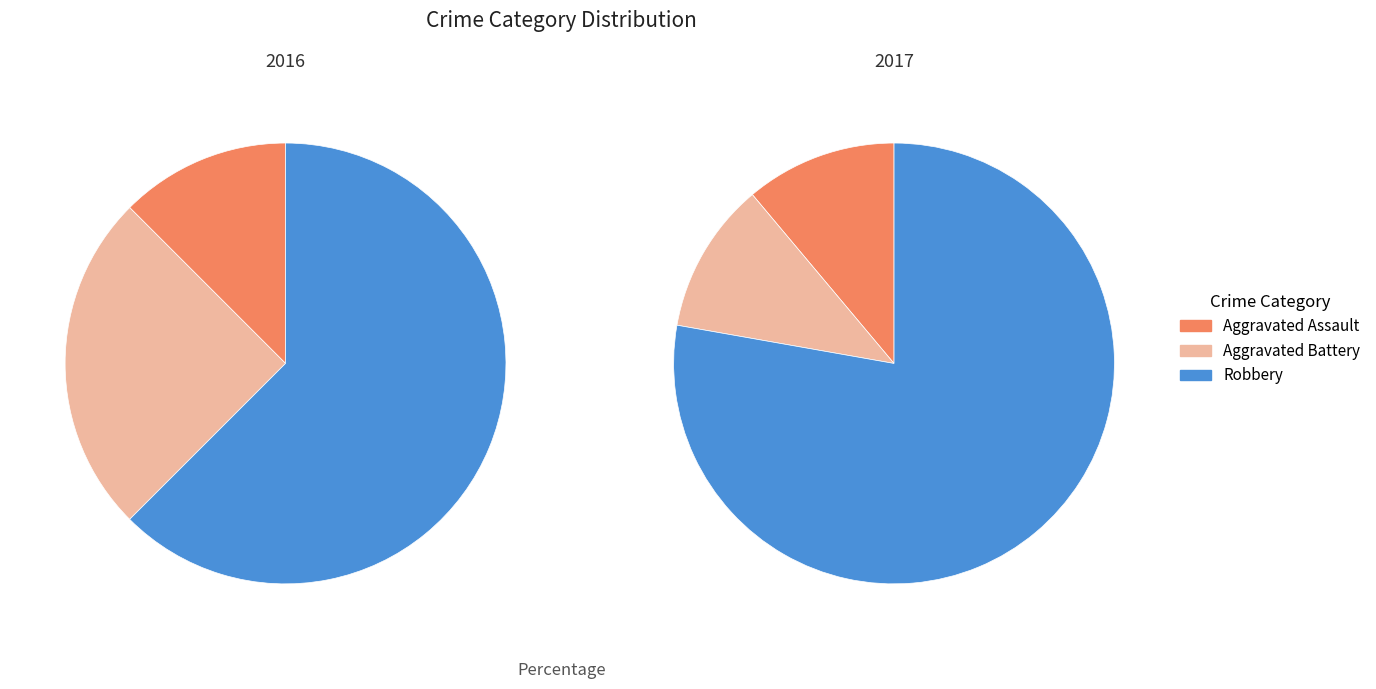

Does Robbery represent more than half of the total?

Yes